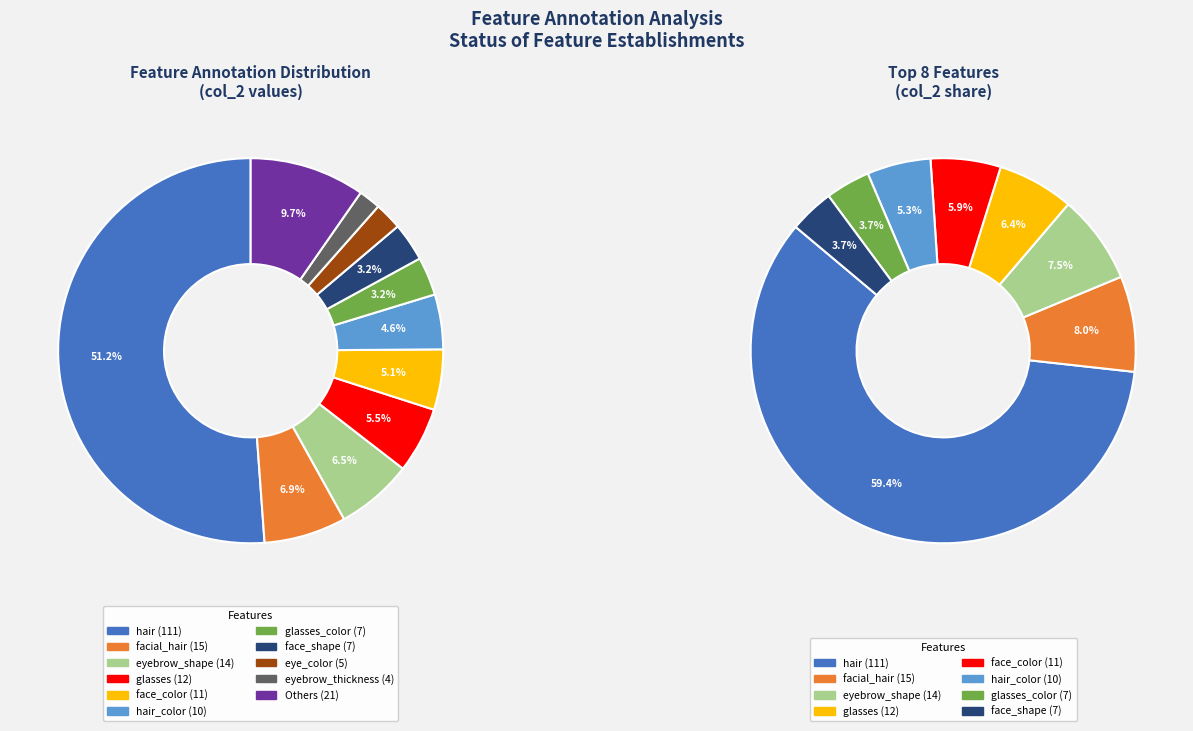

Is there any slice that represents more than half of the pie?

Yes